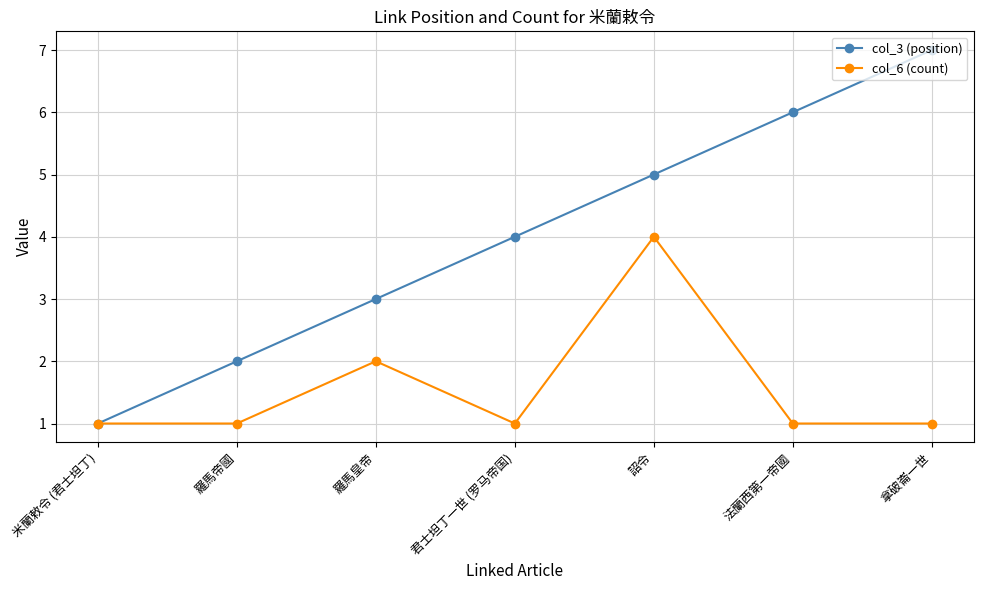

Does the chart display data point markers on the line(s)?

Yes